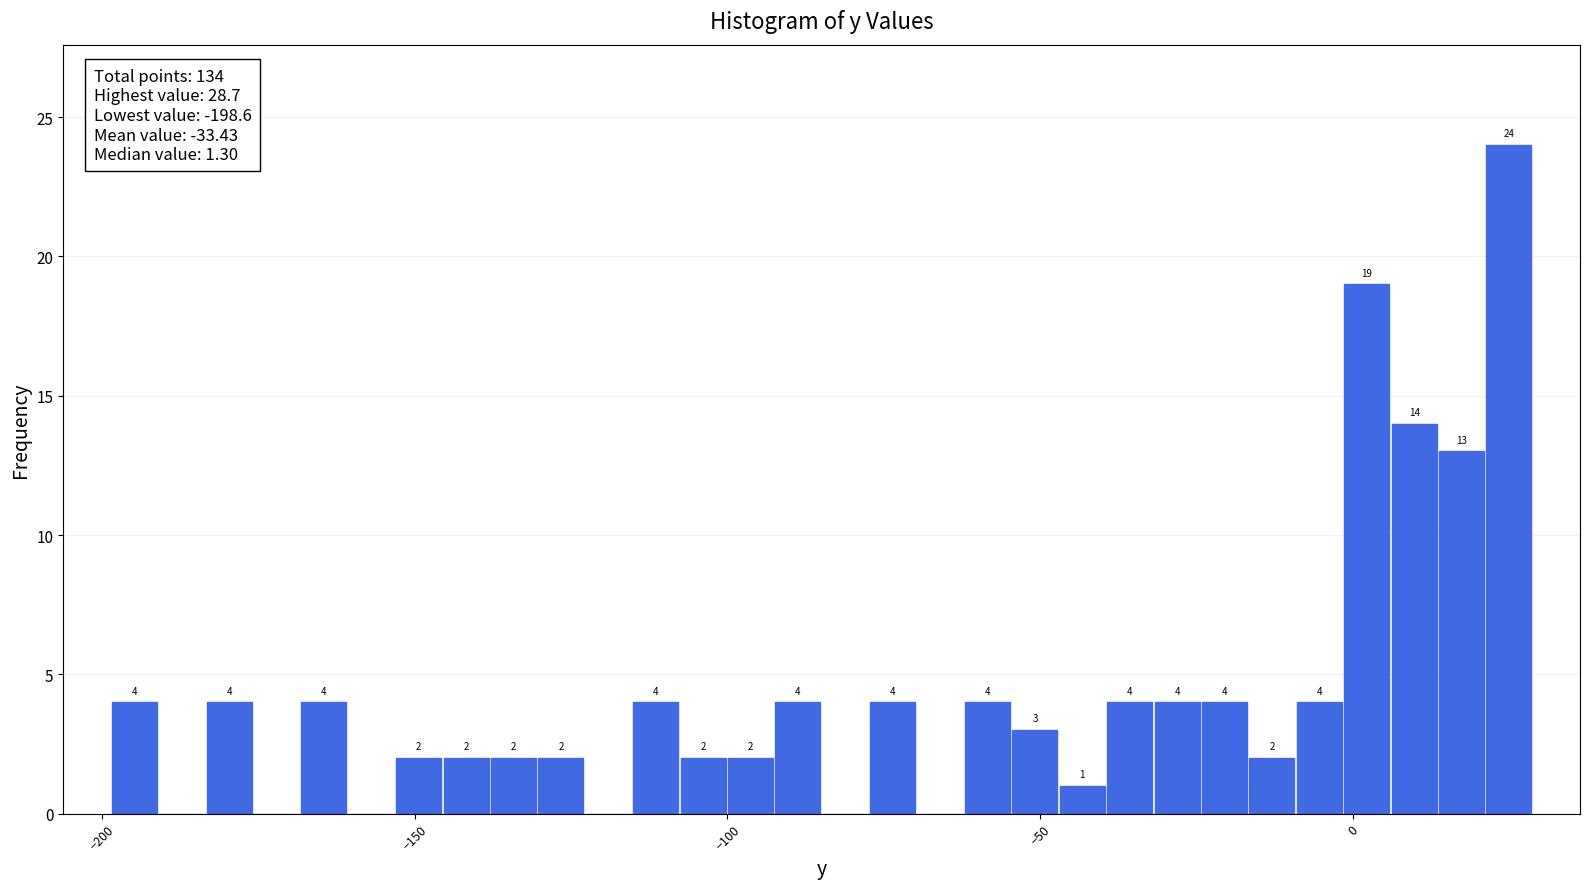

Around what value on the x-axis is the tallest bar? Give the approximate position of its centre, as read against the axis.

25